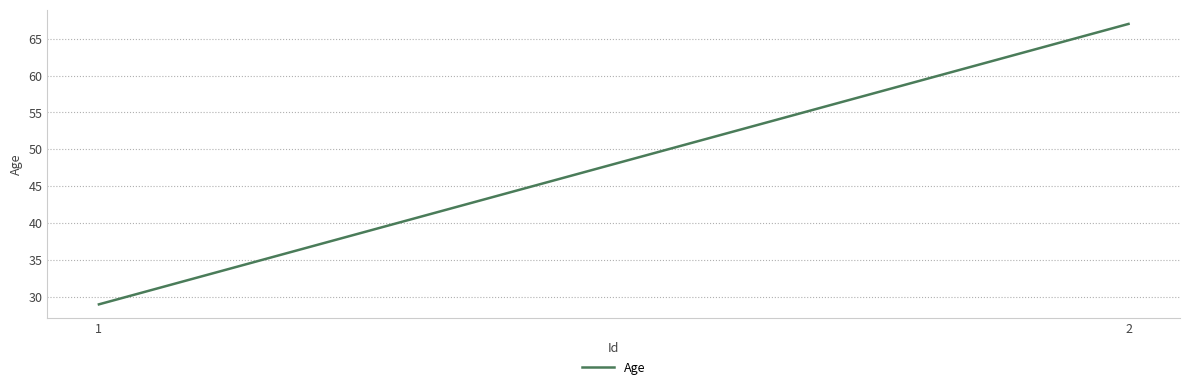

Which category has the lowest value across all series?

1